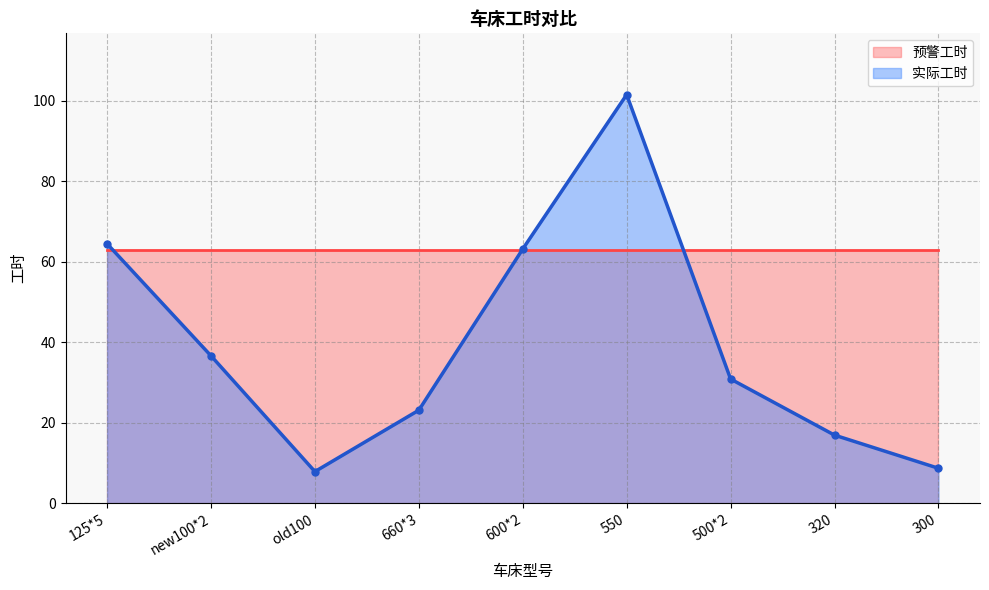

How many data points are above 30?

5